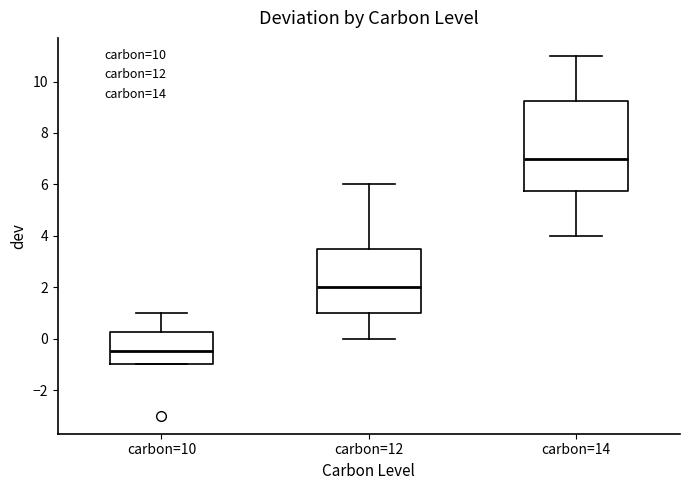

Reading left to right, transcribe this box plot: for each box, give where its median line is, the range the box spans, and where its two whiskers end, as read against the y-axis. The values are not printed on the chart, so give them approximately, as read against the axis.

carbon=10: median -0.4, box -1.0 to 0.2, whiskers -1.0 to 1.0
carbon=12: median 2.0, box 1.0 to 3.6, whiskers 0.0 to 6.0
carbon=14: median 7.0, box 5.8 to 9.2, whiskers 4.0 to 11.0